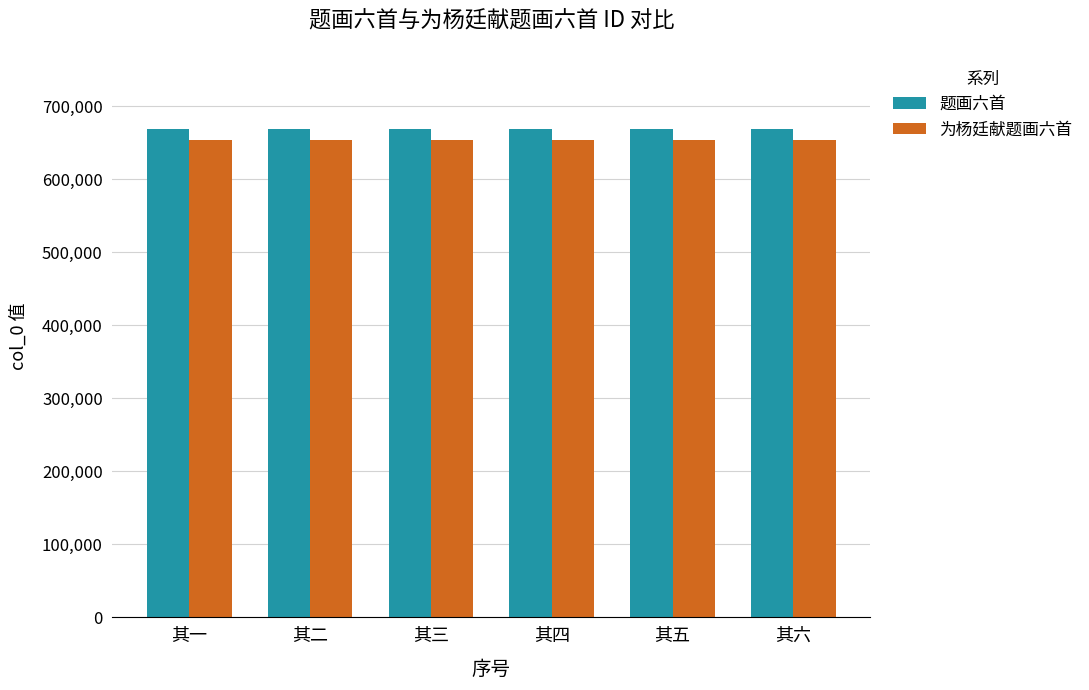

Is the value of 为杨廷献题画六首 at 其五 greater than the value of 题画六首 at 其六?

No